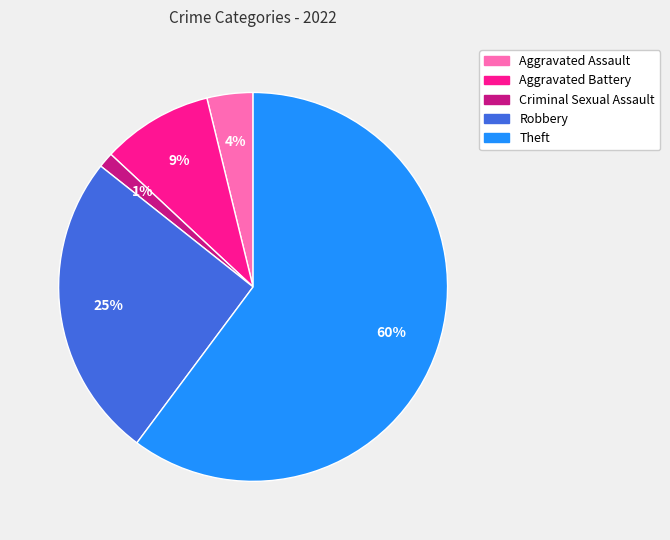

To the nearest percent, what is the combined percentage of Criminal Sexual Assault and Aggravated Assault?

5%